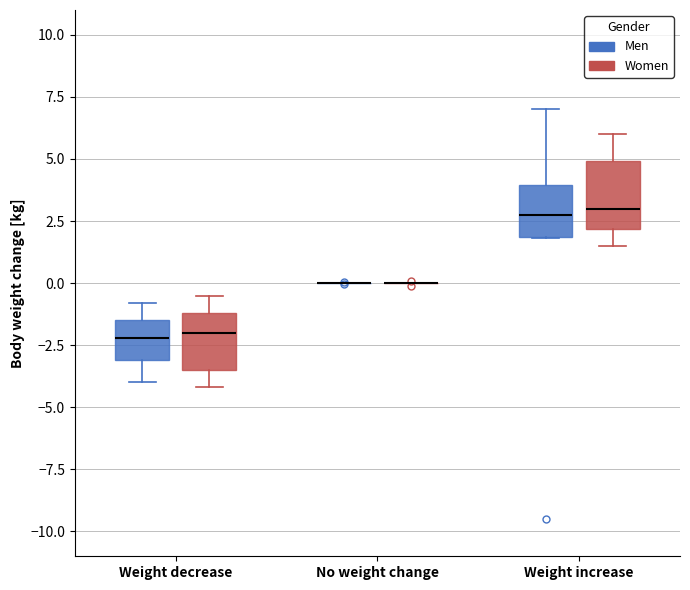

Where is the lower edge of the box for Weight increase (Women) on the y-axis? The values are not printed on the chart, so give them approximately, as read against the axis.

2.0